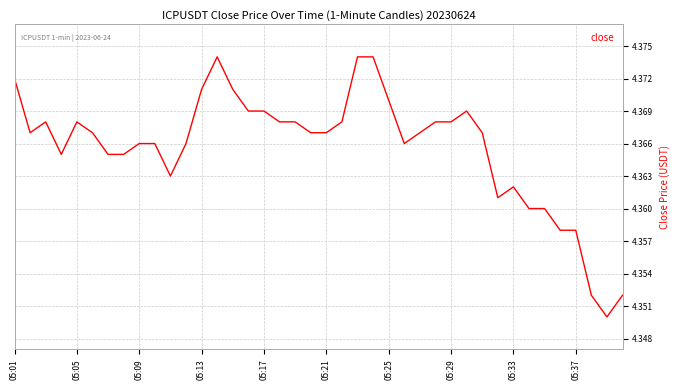

What is the maximum value shown in the chart?

4.4